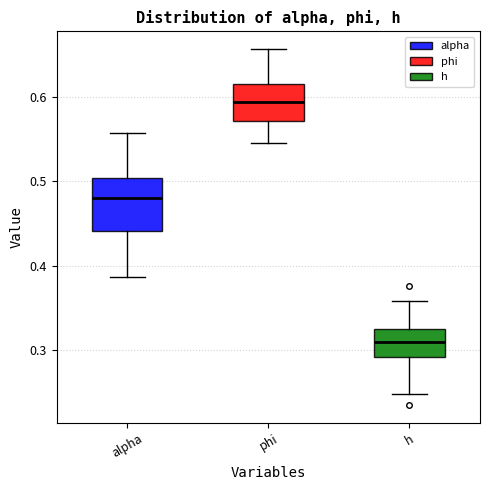

Reading left to right, transcribe this box plot: for each box, give where its median line is, the range the box spans, and where its two whiskers end, as read against the y-axis. The values are not printed on the chart, so give them approximately, as read against the axis.

alpha: median 0.48, box 0.44 to 0.50, whiskers 0.39 to 0.56
phi: median 0.59, box 0.57 to 0.62, whiskers 0.55 to 0.66
h: median 0.31, box 0.29 to 0.32, whiskers 0.25 to 0.36